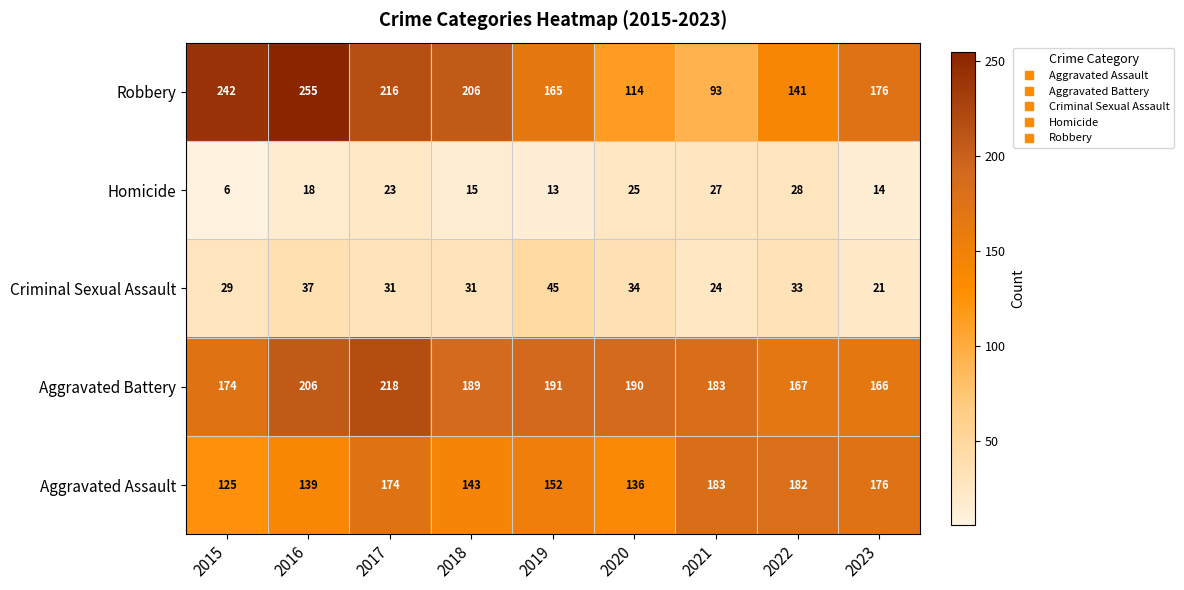

What is the greatest value displayed?

255